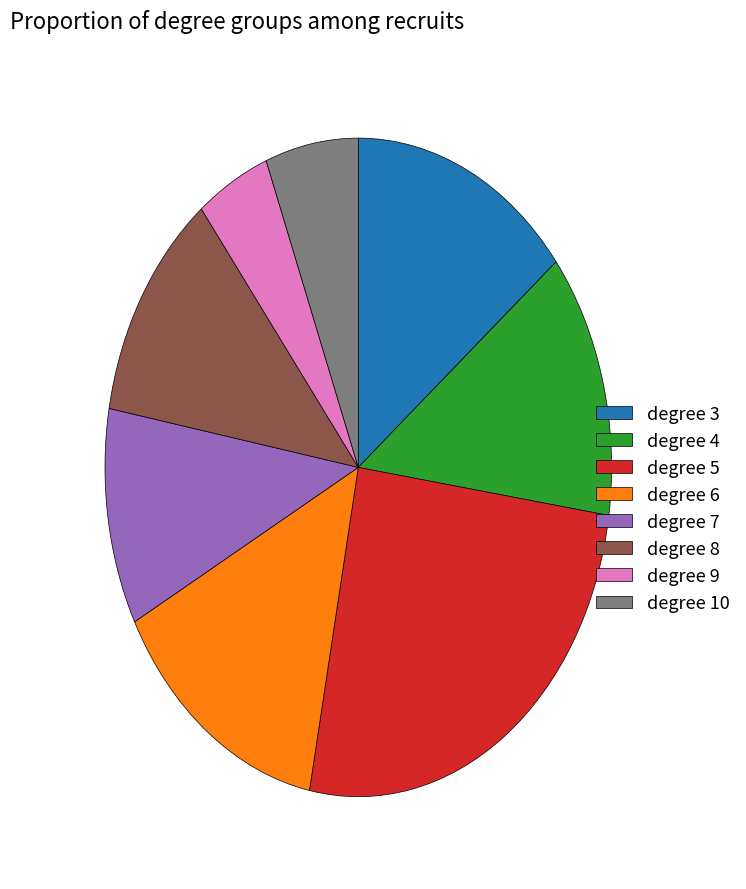

How many slices are in this pie chart?

8